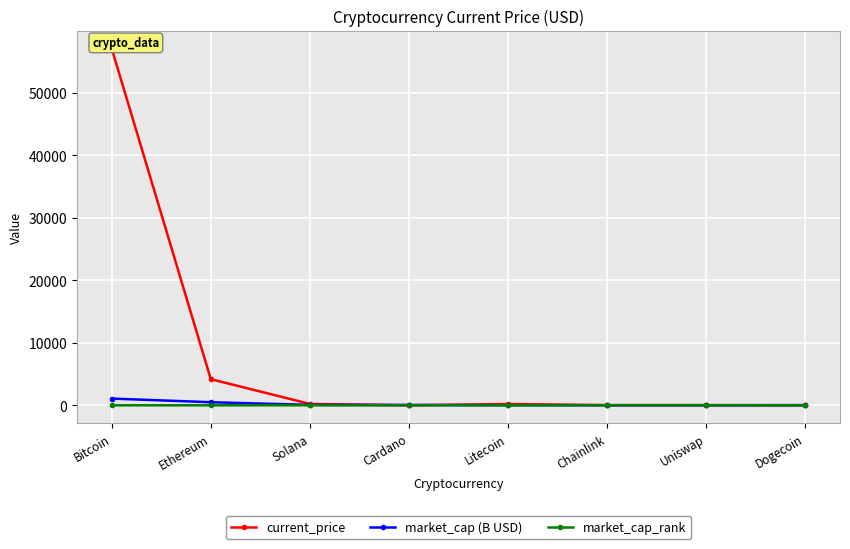

At which label does market_cap (B USD) first exceed 57?

Bitcoin